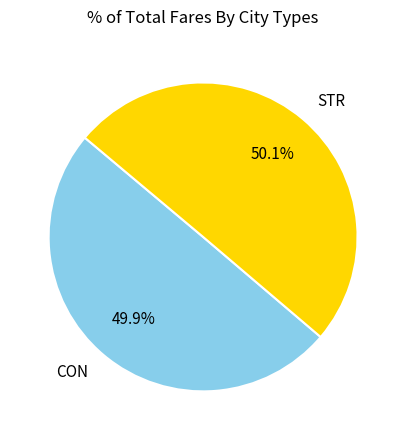

True or false: CON accounts for 59% of the total.

False